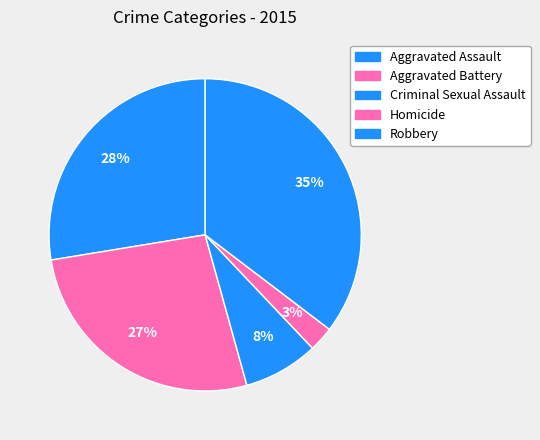

How many slices are in this pie chart?

5